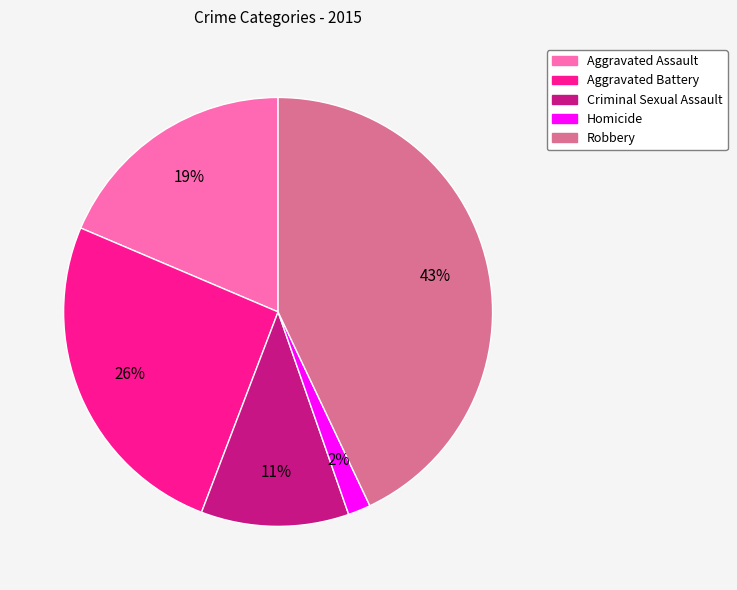

Is there any slice that represents more than half of the pie?

No